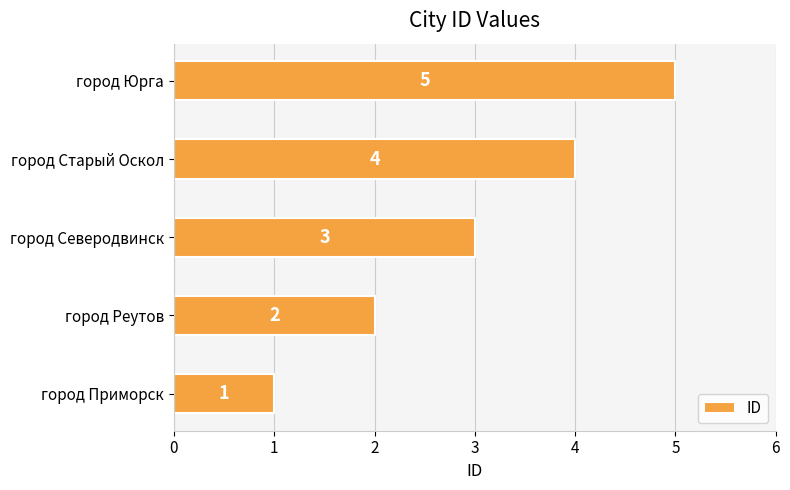

How many values are between 2 and 4?

3